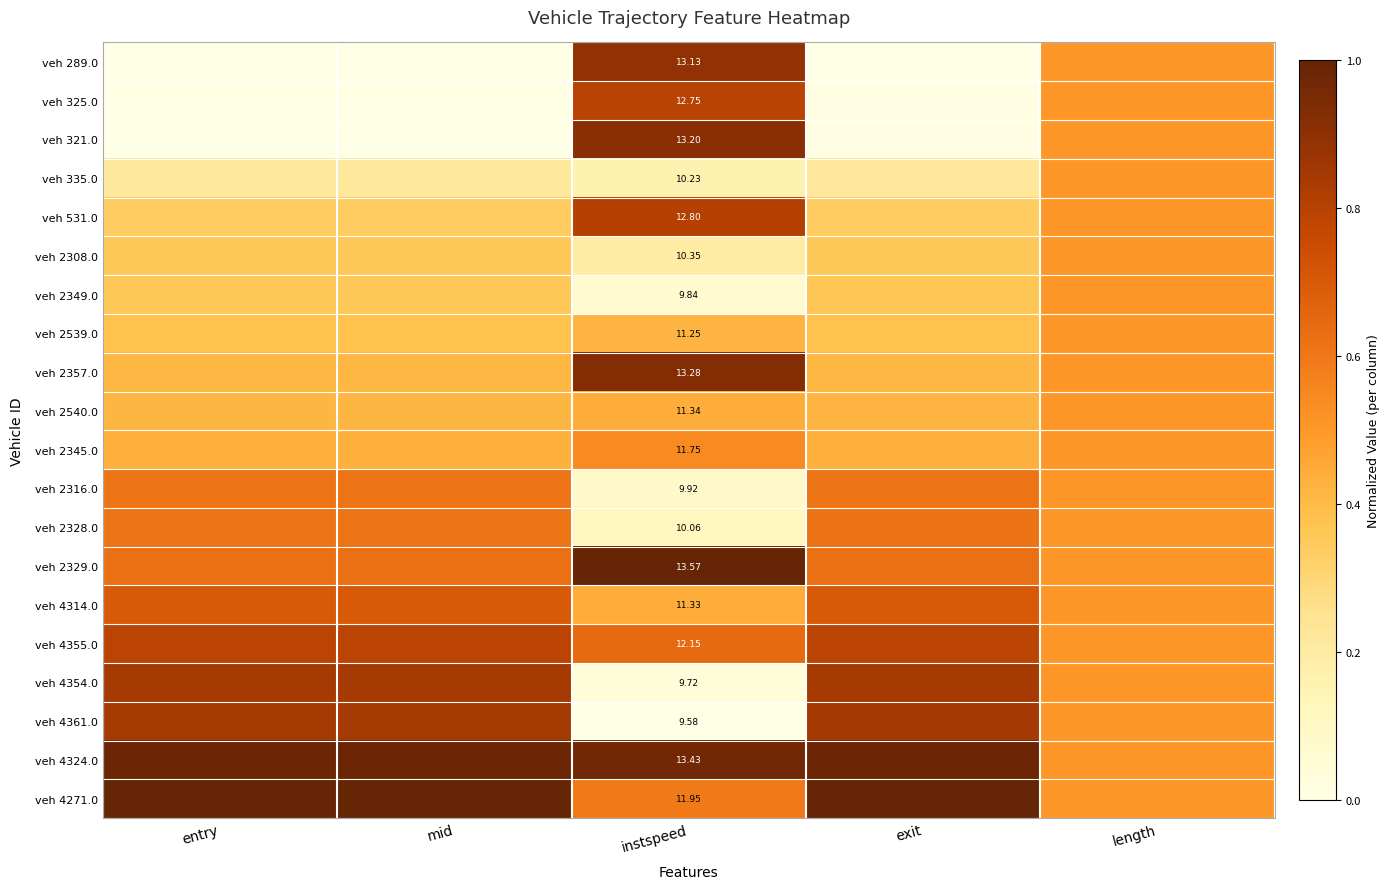

Rank the series at instspeed from lowest to highest value.

veh 4361.0, veh 4354.0, veh 2349.0, veh 2316.0, veh 2328.0, veh 335.0, veh 2308.0, veh 2539.0, veh 4314.0, veh 2540.0, veh 2345.0, veh 4271.0, veh 4355.0, veh 325.0, veh 531.0, veh 289.0, veh 321.0, veh 2357.0, veh 4324.0, veh 2329.0